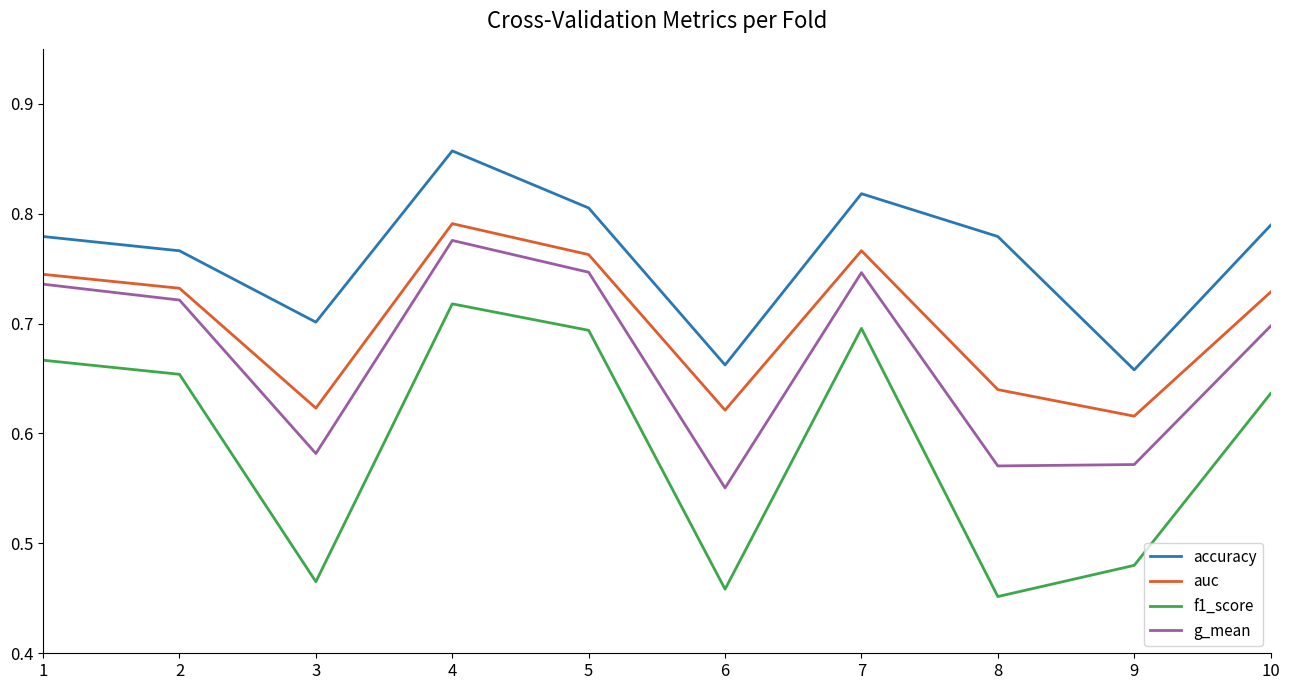

At which label does auc reach its peak?

4